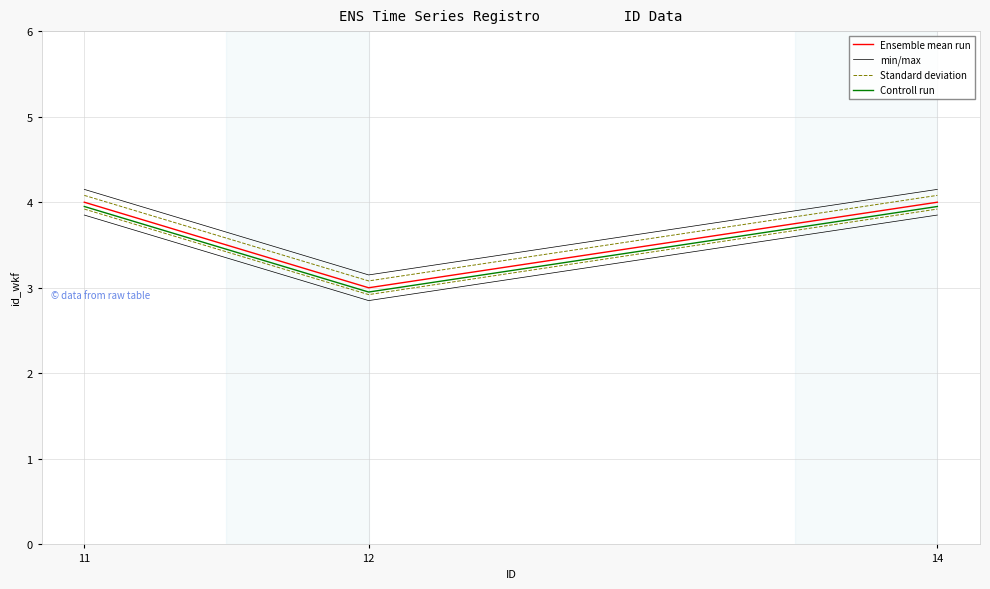

At which category does the chart reach its peak across all series?

11